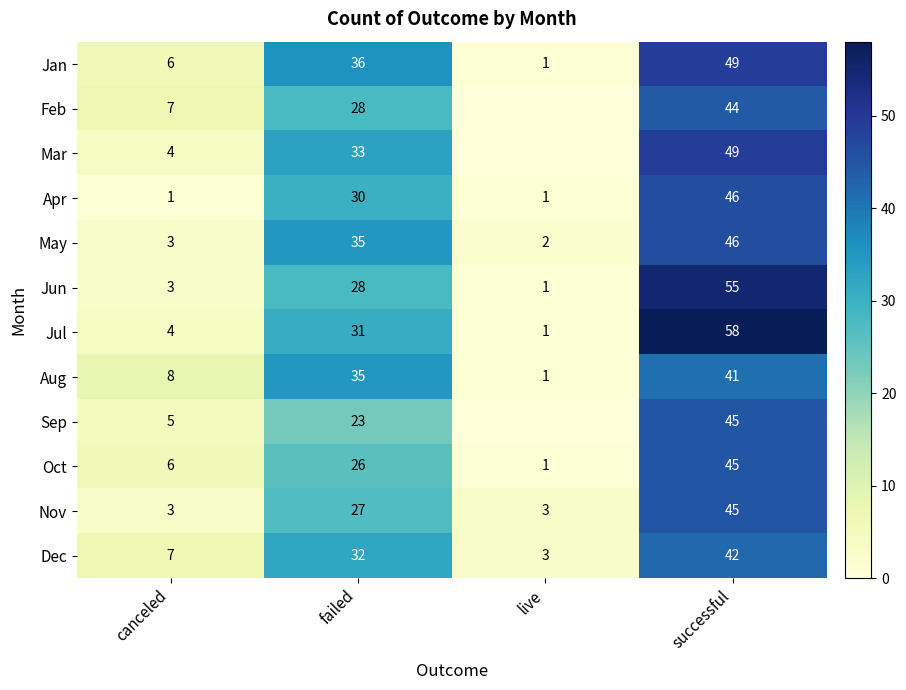

Is the value of Jun at live greater than the value of Sep at failed?

No